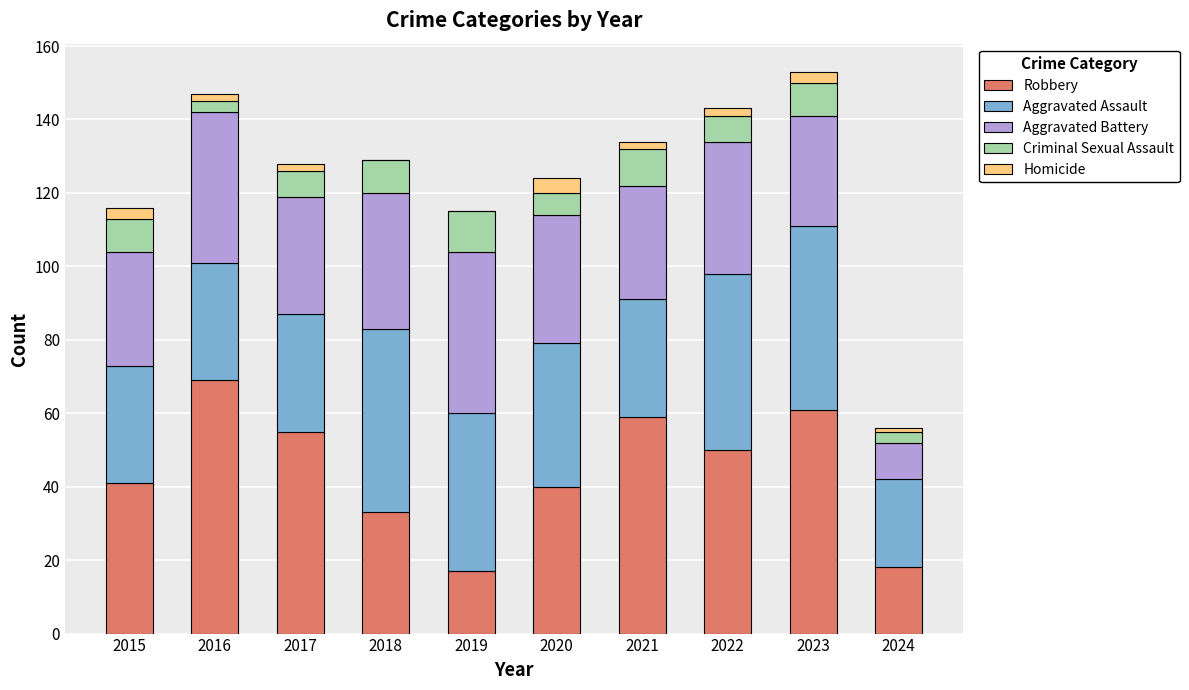

What is the total value across all series at 2020?

124